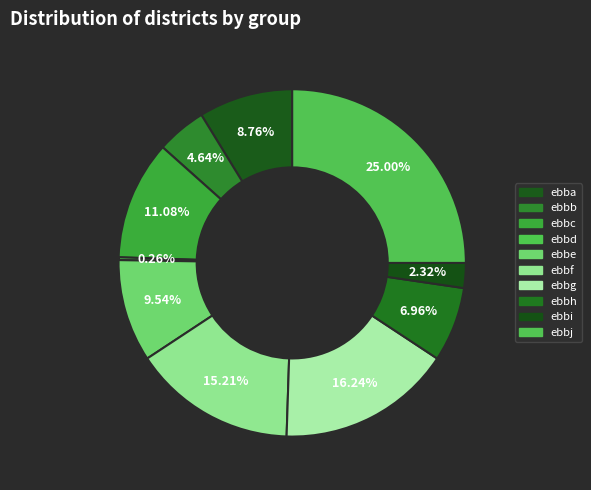

What percentage is the ebbi slice, to the nearest percent?

2%